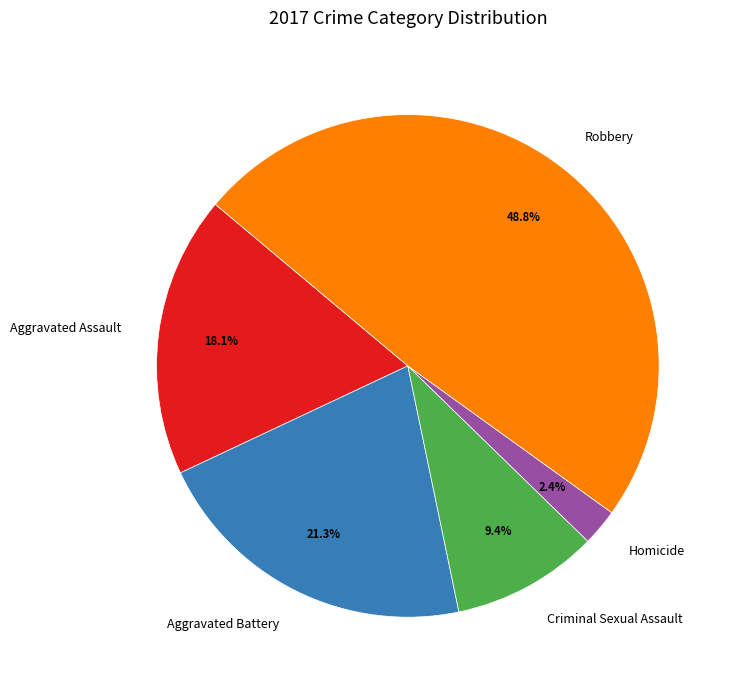

Rank the categories by value from lowest to highest.

Homicide, Criminal Sexual Assault, Aggravated Assault, Aggravated Battery, Robbery